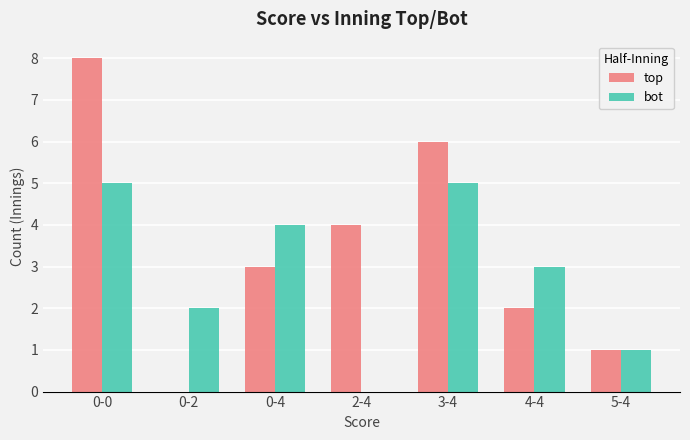

How many categories are shown in the chart?

7